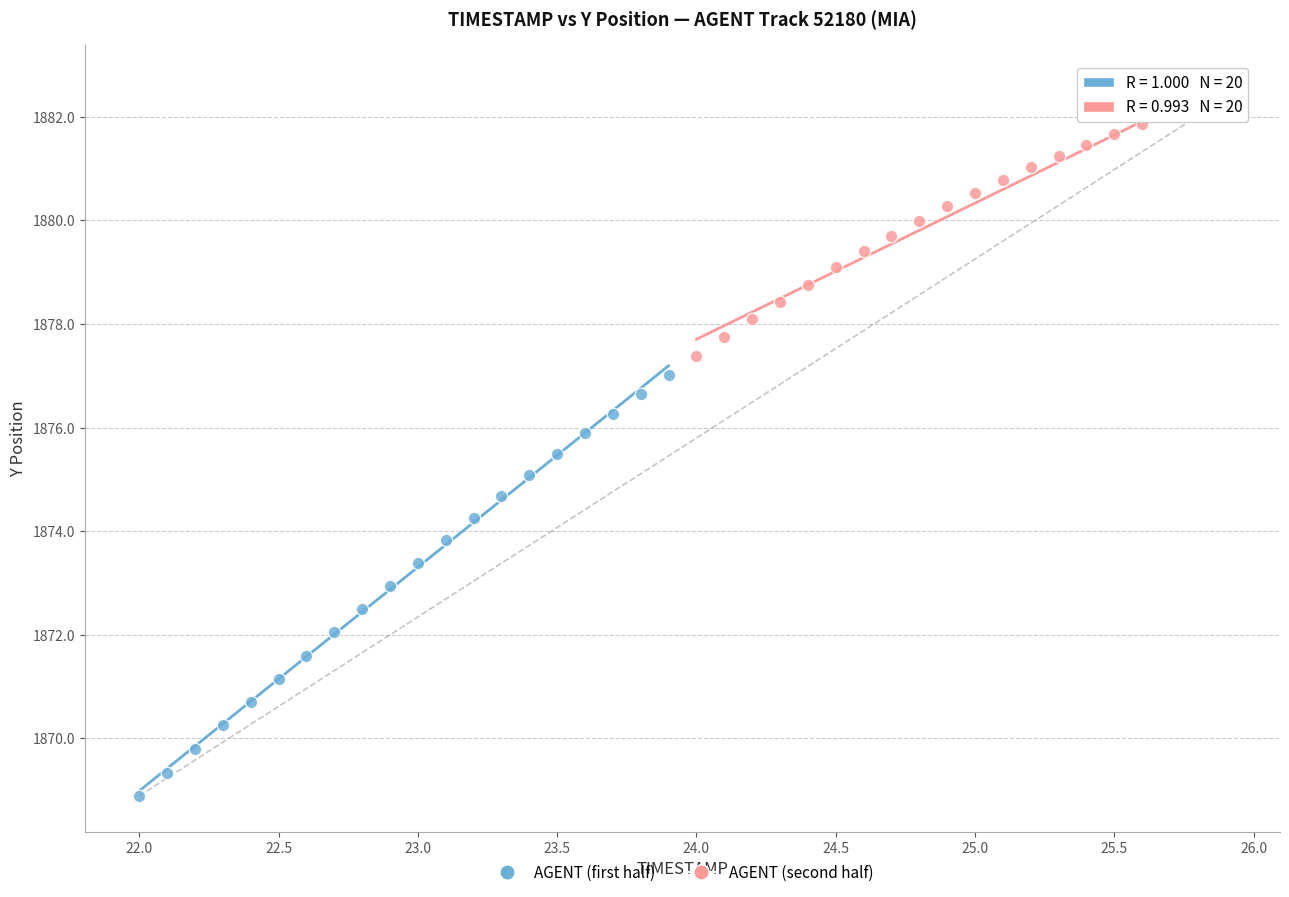

Which series contains the lowest Y value?

AGENT (first half)